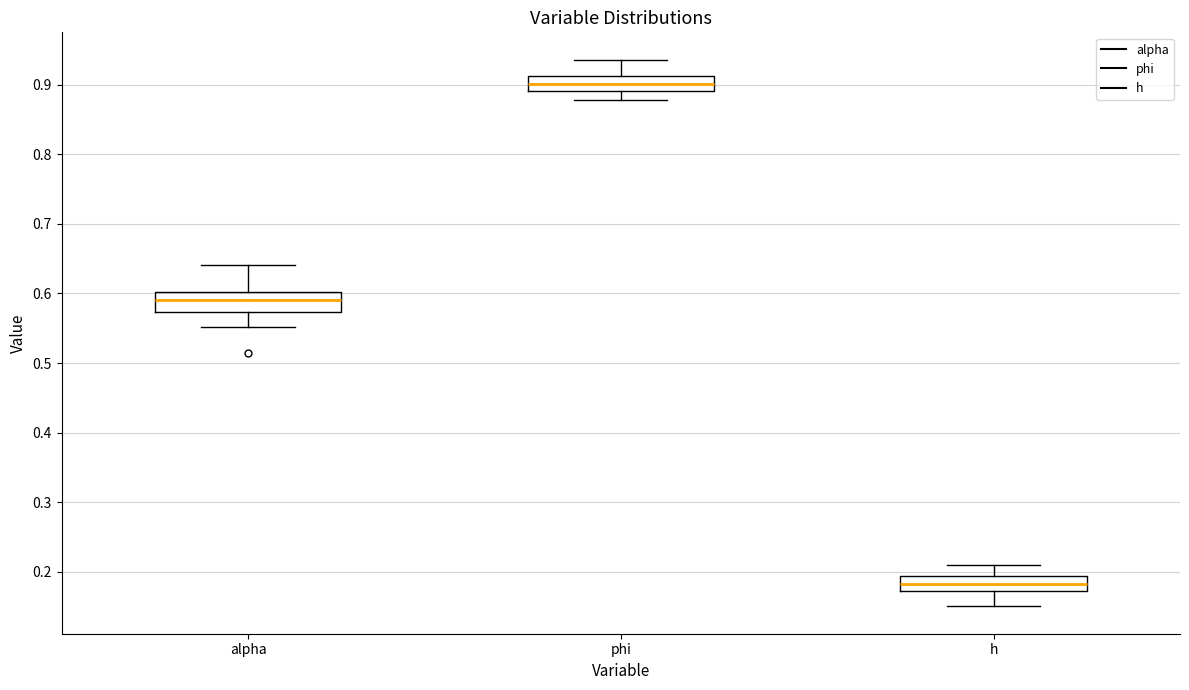

Which box's median line is the lowest?

h